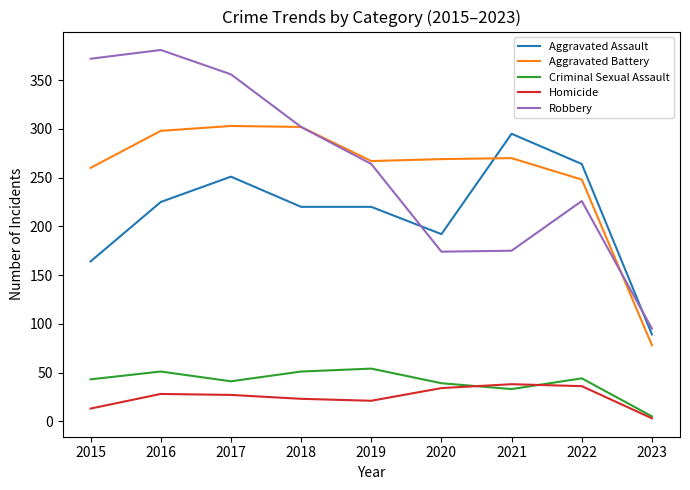

At which label does Aggravated Battery reach its minimum?

2023